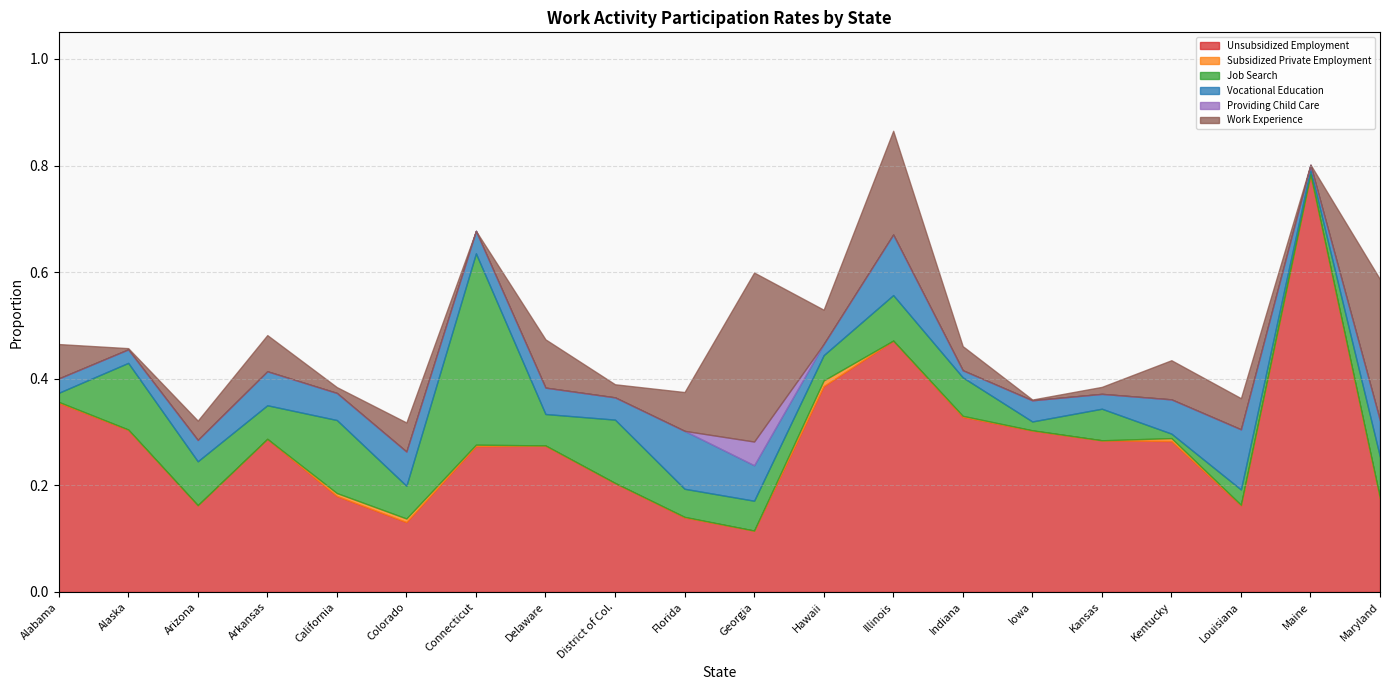

How many values in Work Experience are above zero?

19